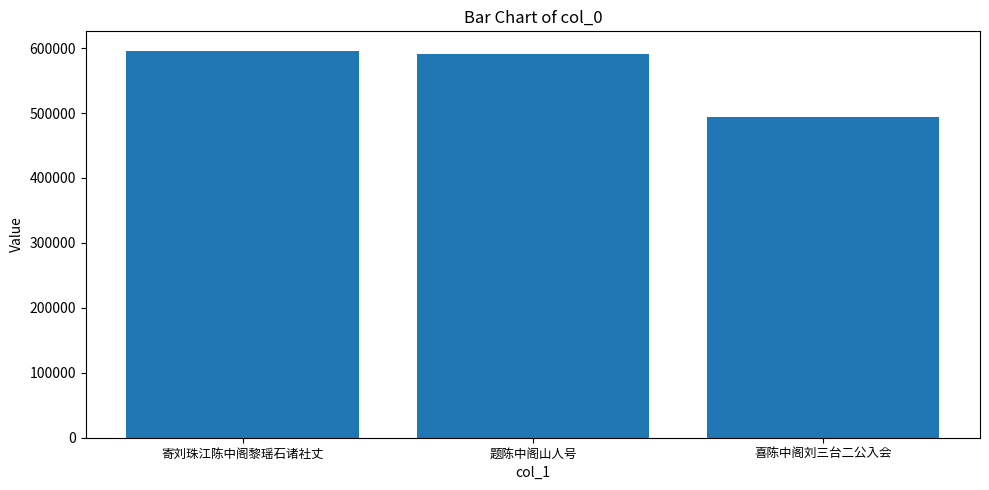

The chart shows a value of 992656 at 寄刘珠江陈中阁黎瑶石诸社丈. True or false?

False